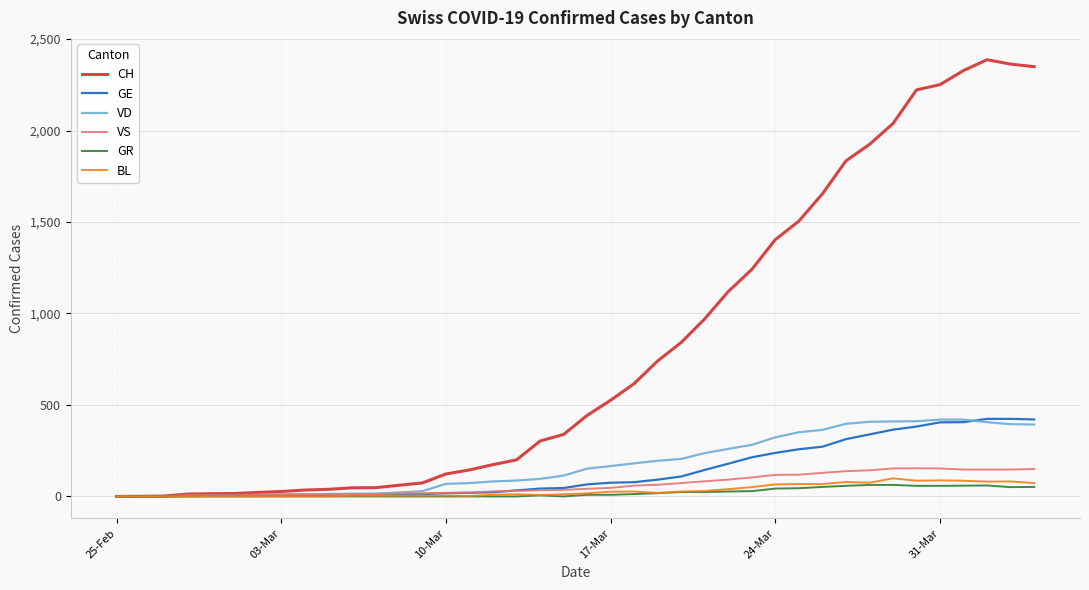

What is the highest value of the CH series?

2387